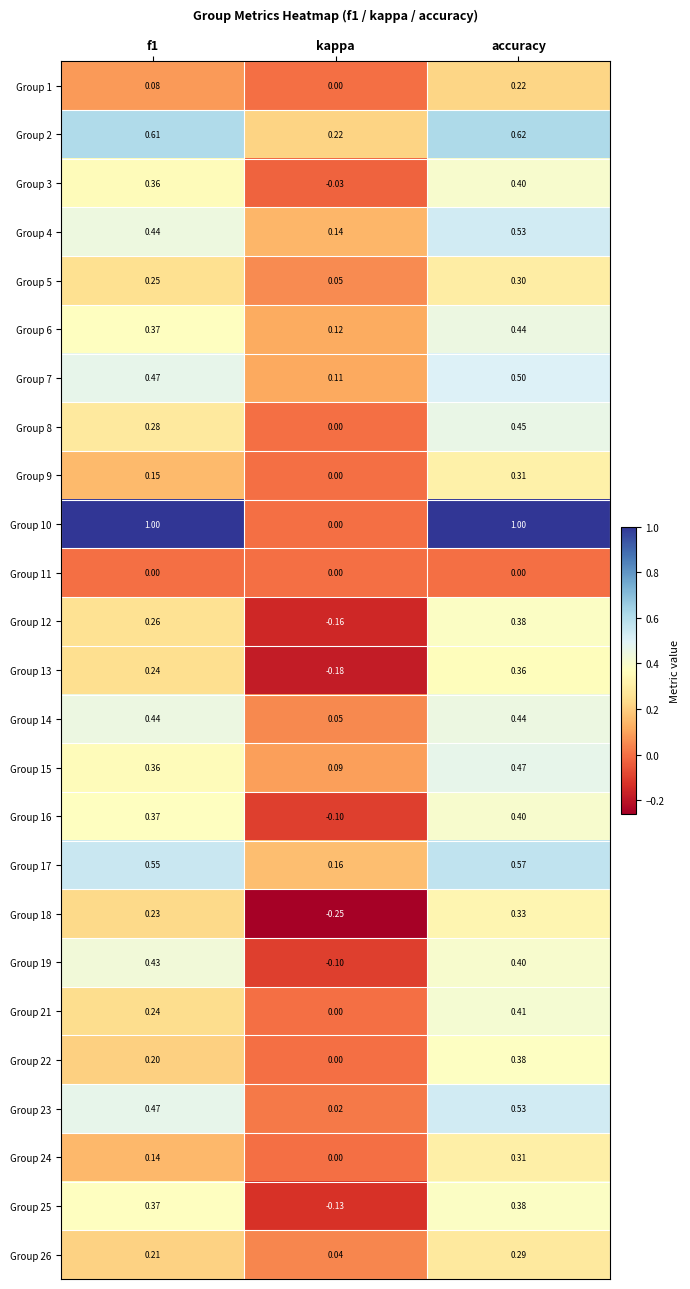

What is the total value across all series at f1?

8.5